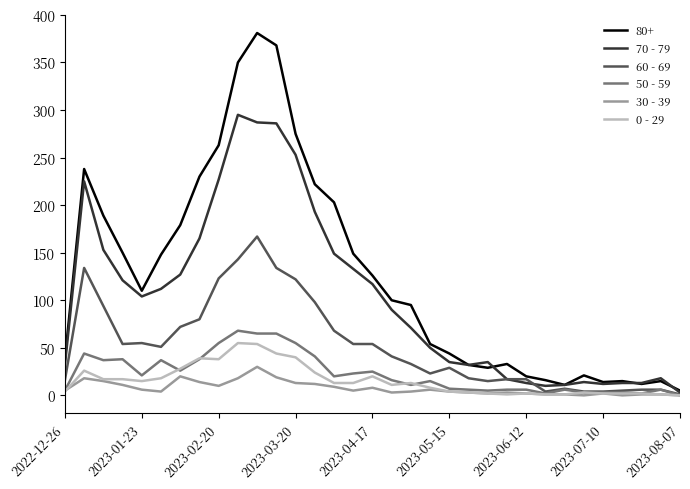

Is this an area chart (filled region under the line)?

No